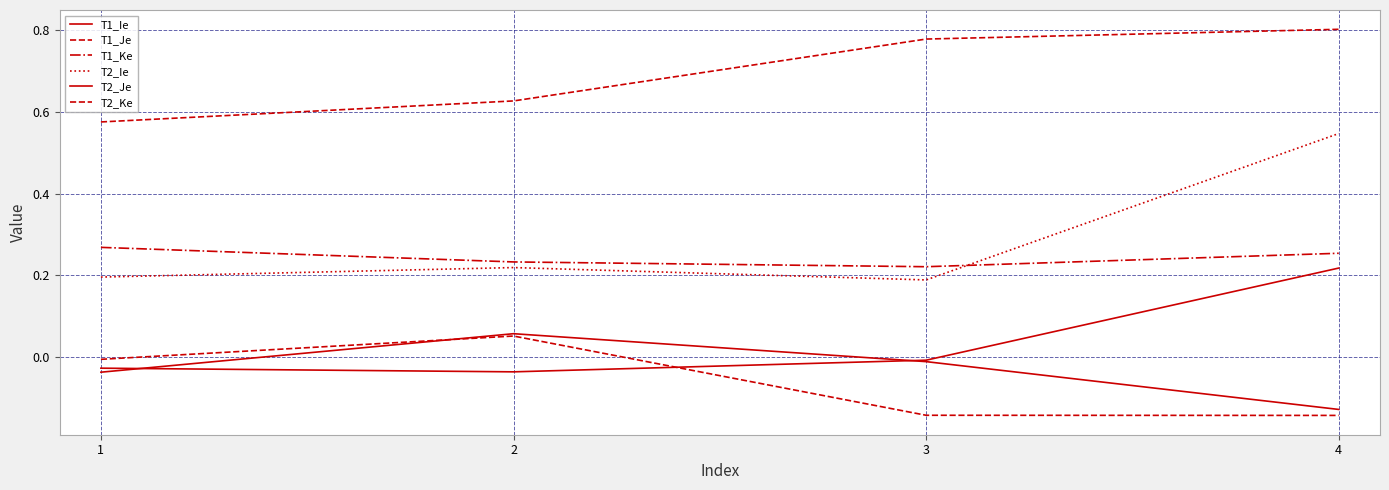

At which category does T1_Ie reach its first local valley?

2